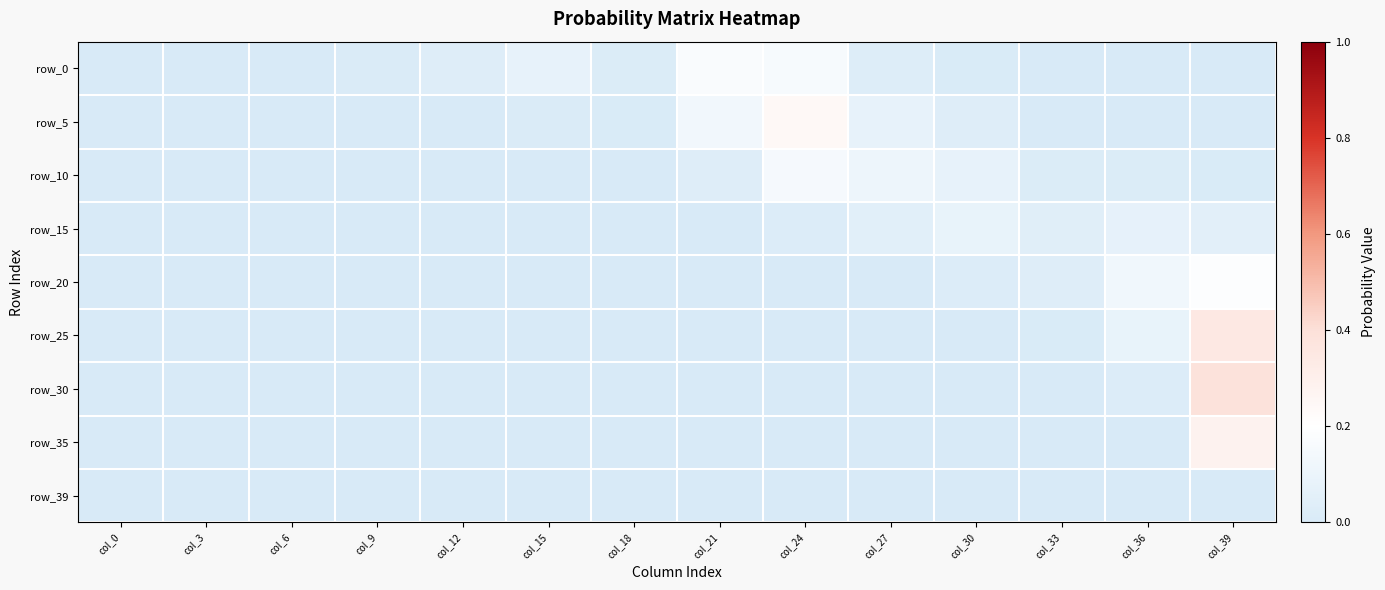

What is the greatest value displayed?

0.4